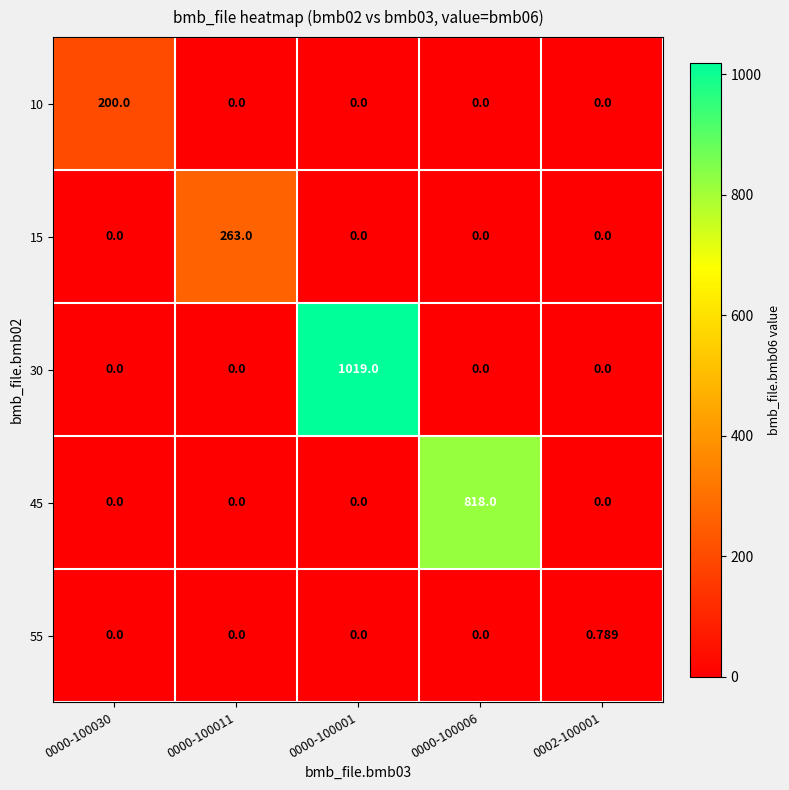

Is the value of 30 at 0000-100001 greater than the value of 55 at 0000-100011?

Yes